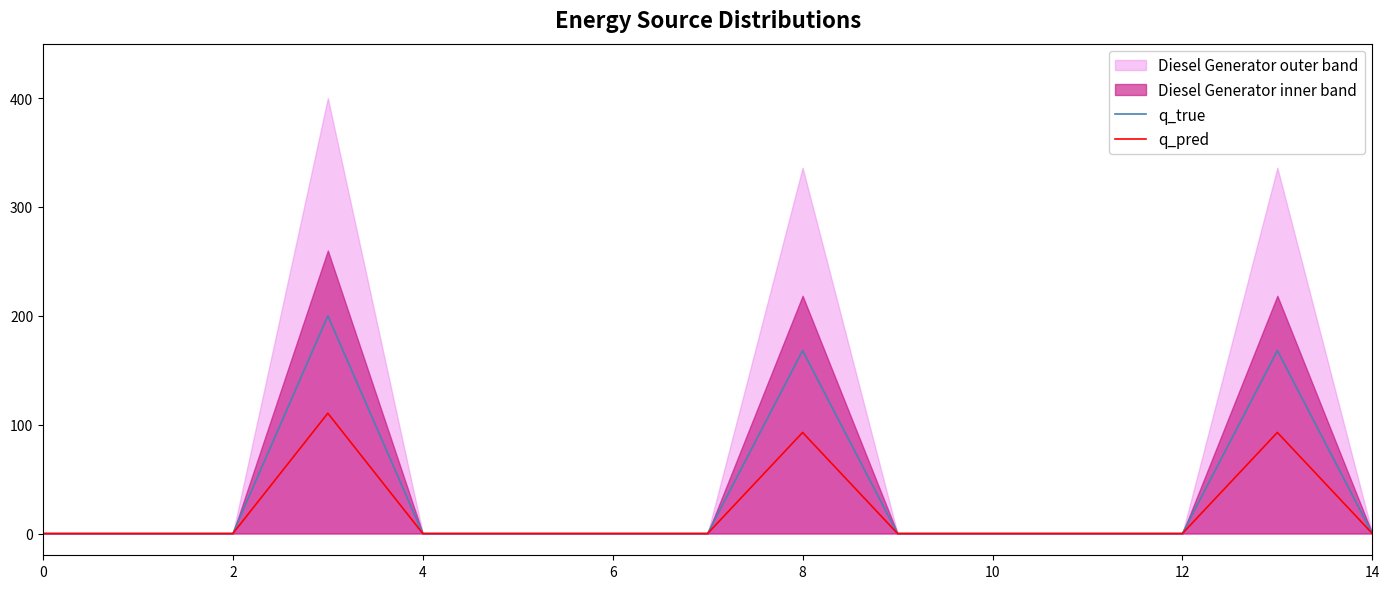

The q_pred series shows -50.3 at 12. True or false?

False